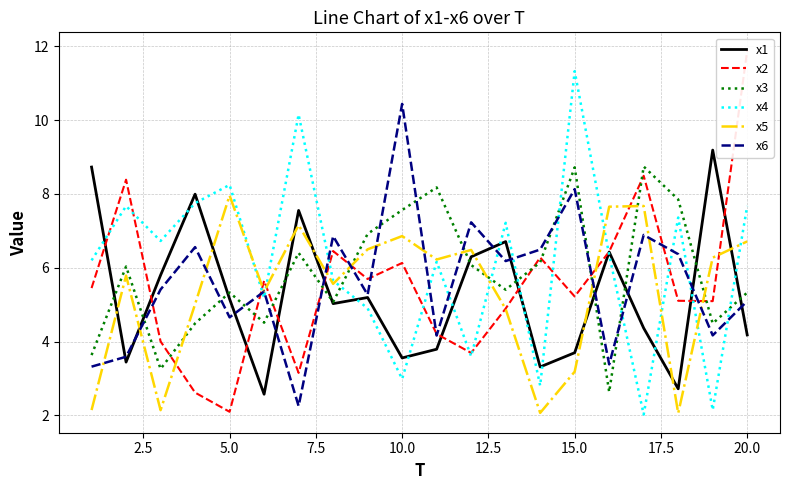

The x1 series shows 4.2 at 20.0. True or false?

True